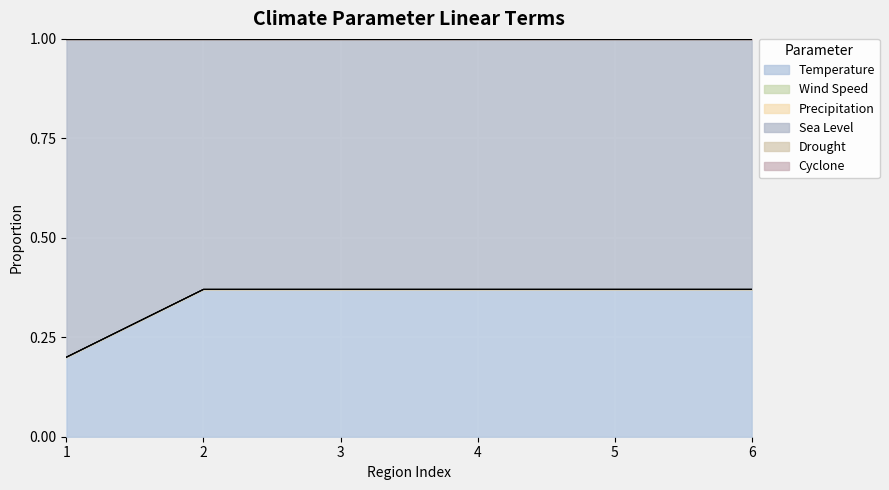

What are all the series names shown in the legend?

Temperature, Wind Speed, Precipitation, Sea Level, Drought, Cyclone